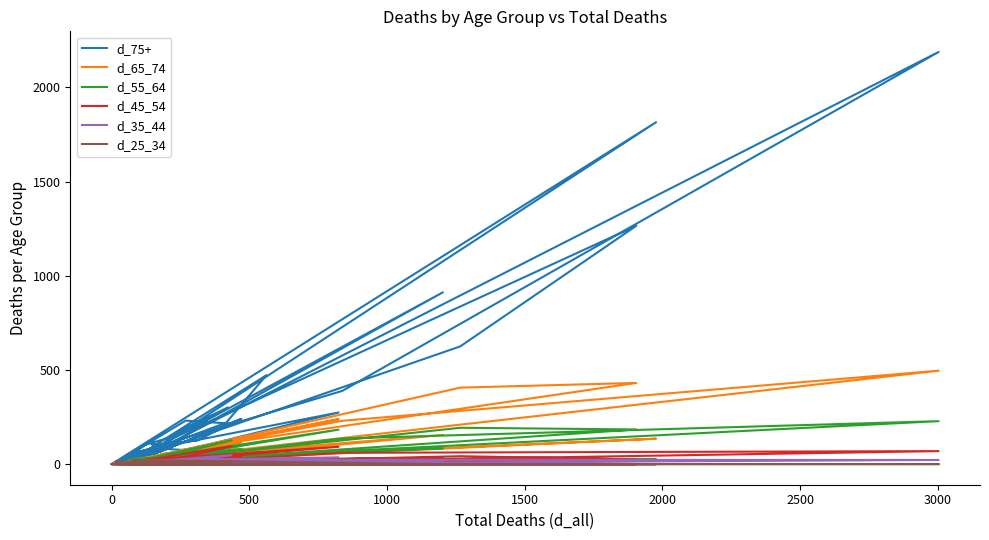

What are all the series names shown in the legend?

d_75+, d_65_74, d_55_64, d_45_54, d_35_44, d_25_34